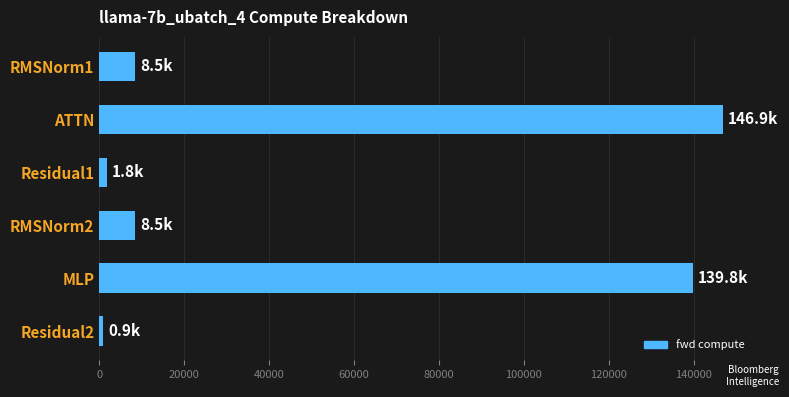

Reading bottom to top, extract all data points from this chart.

897.8	139762.0	8519.7	1795.7	146918.6	8519.7